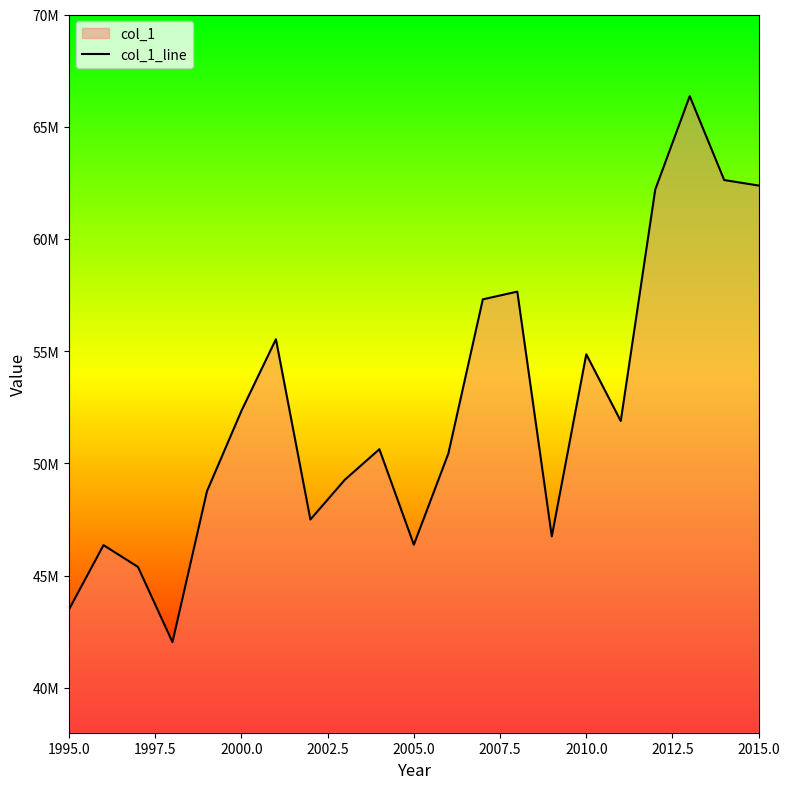

Does the chart display data point markers on the line(s)?

No